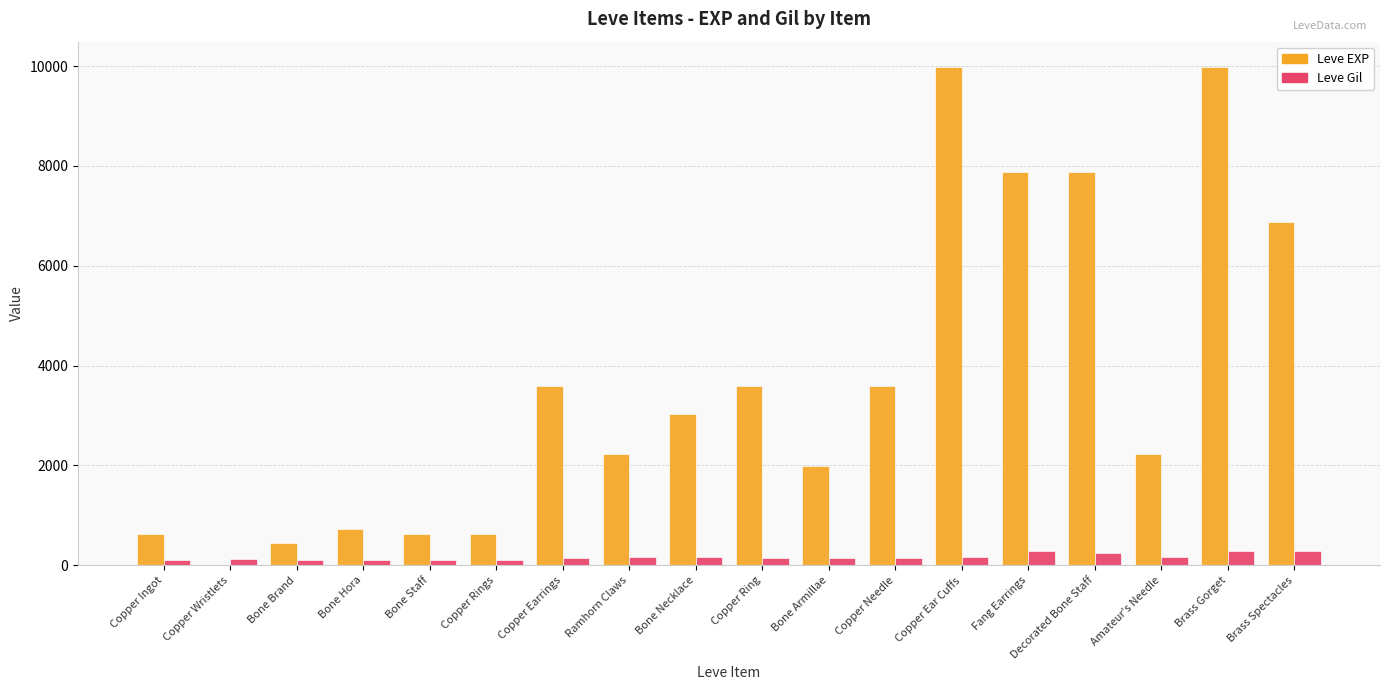

The Leve EXP series shows 3000 at Bone Armillae. True or false?

False